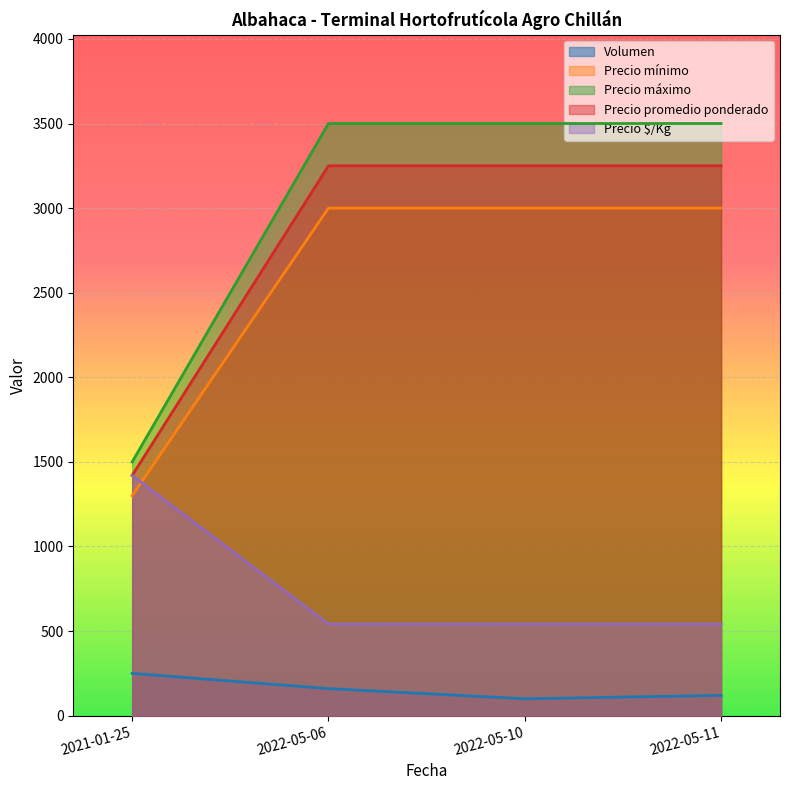

What is the value of the Precio mínimo point at the 4th from the left?

3000